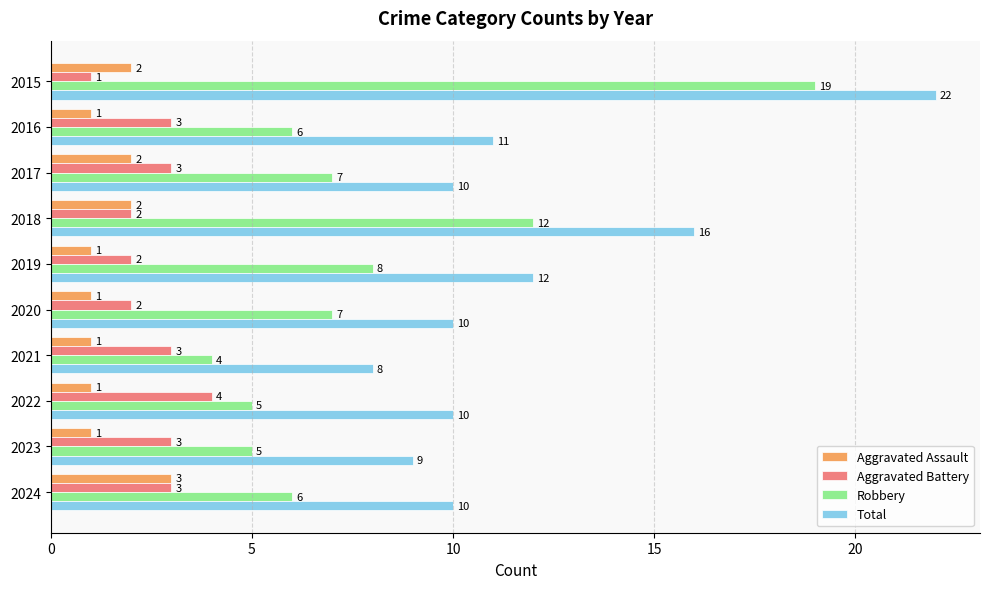

List the series in order of their peak value, lowest first.

Aggravated Assault, Aggravated Battery, Robbery, Total